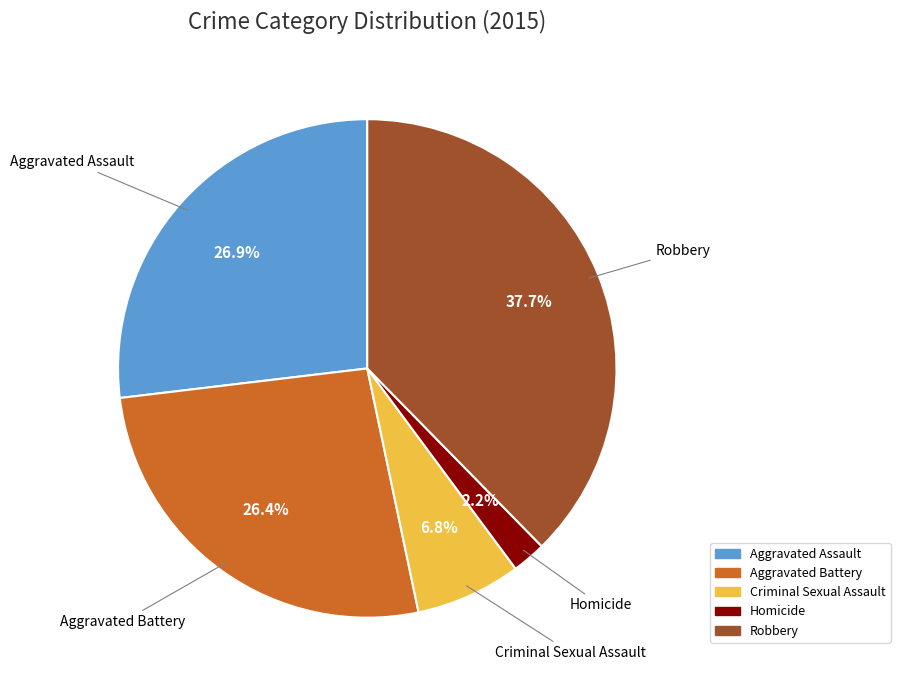

To the nearest percent, what percentage of the pie is Homicide?

2%